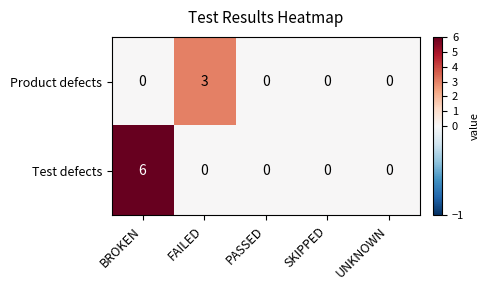

Count the Product defects values in the range 0 to 1.

4